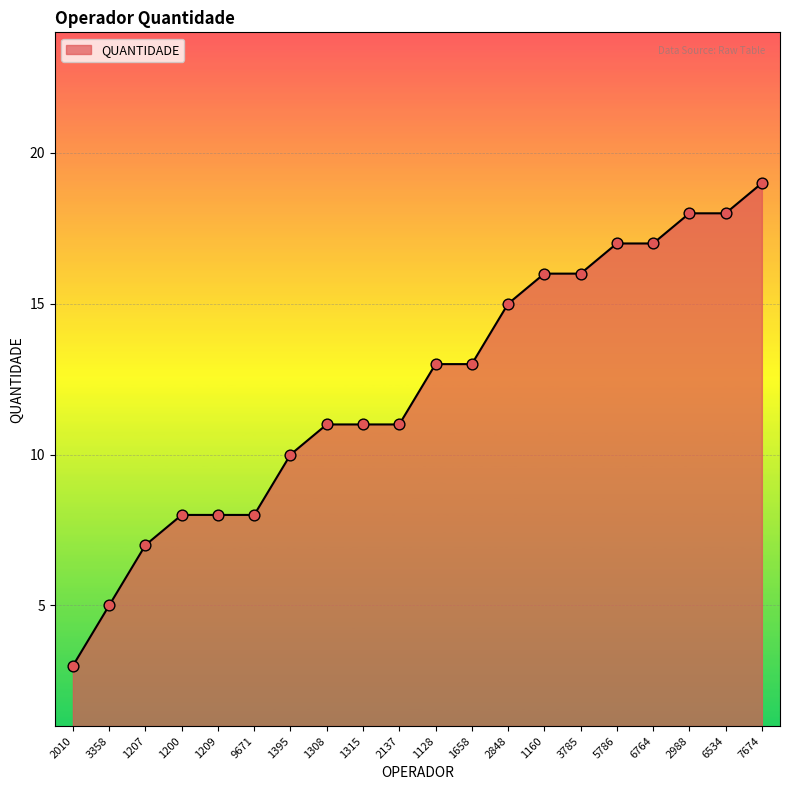

What is the change in value from 1395 to 6534?

+8